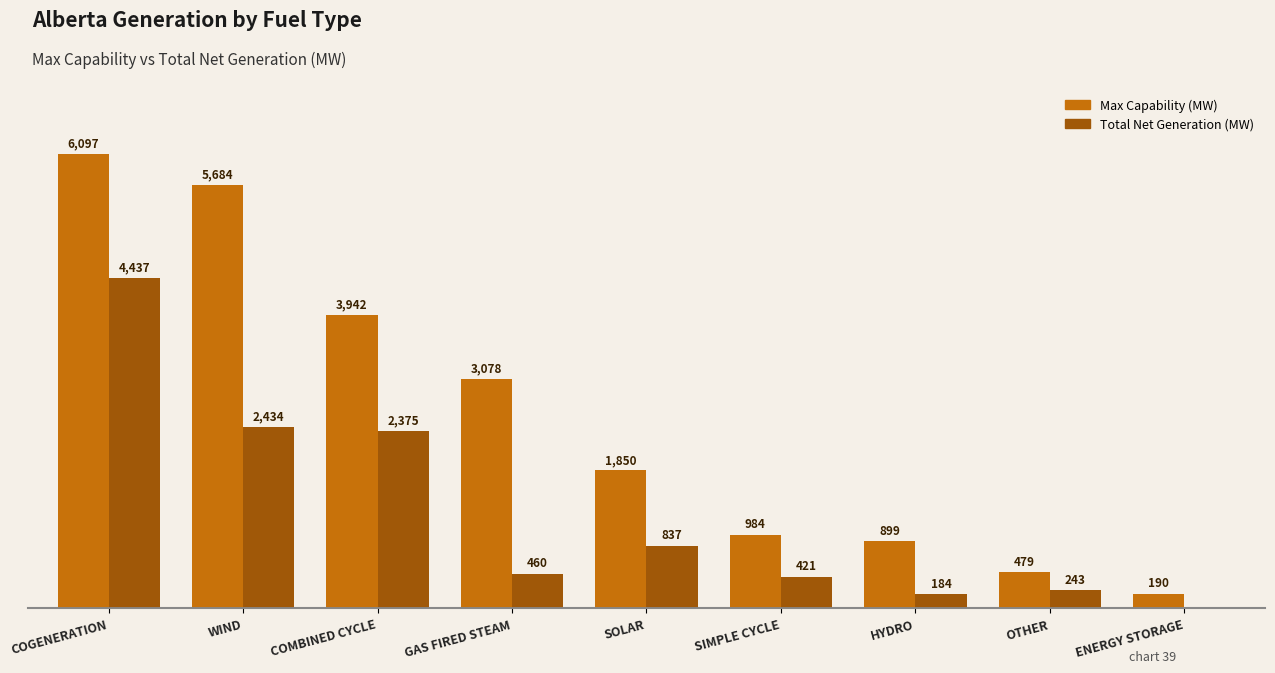

At which label does Max Capability (MW) first exceed 1850?

COGENERATION